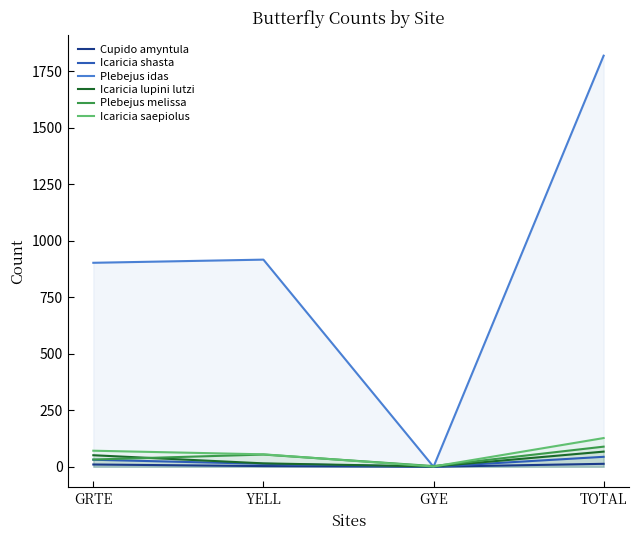

At which category is the sum across all series the highest?

TOTAL